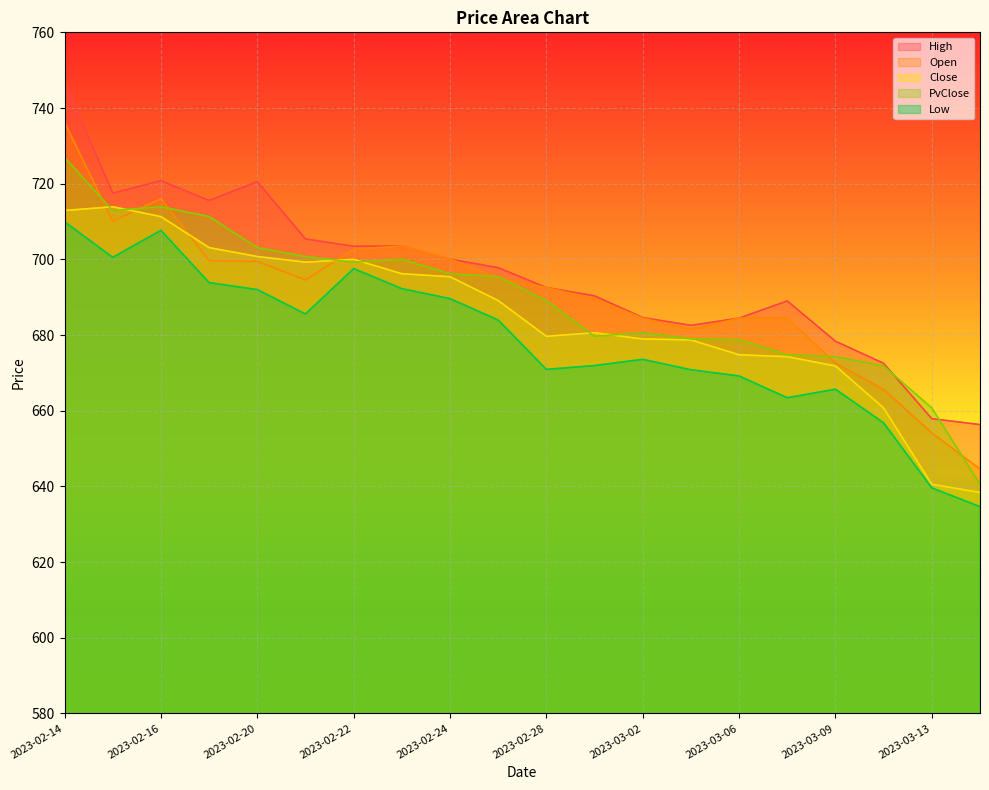

Rank the series at 2023-02-23 from highest to lowest value.

High, Open, PvClose, Close, Low